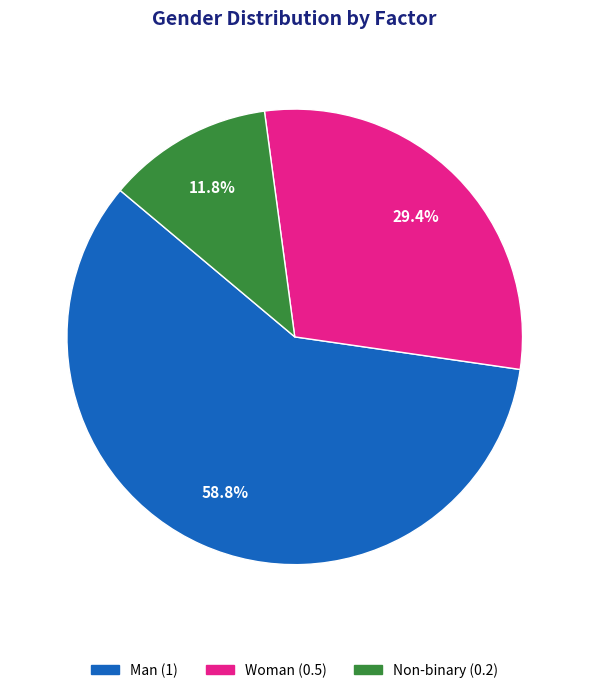

Rank the categories by value from highest to lowest.

Man, Woman, Non-binary